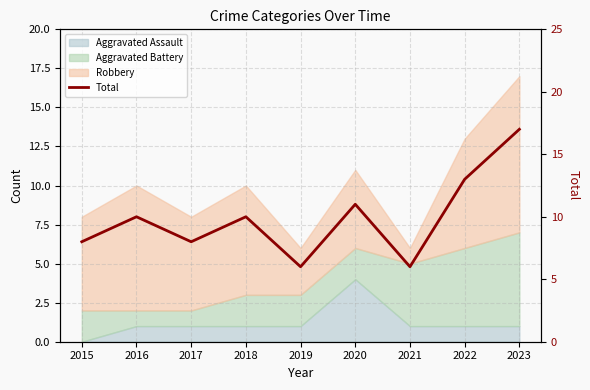

Rank the categories by value from highest to lowest.

2023, 2022, 2020, 2016, 2018, 2015, 2017, 2019, 2021